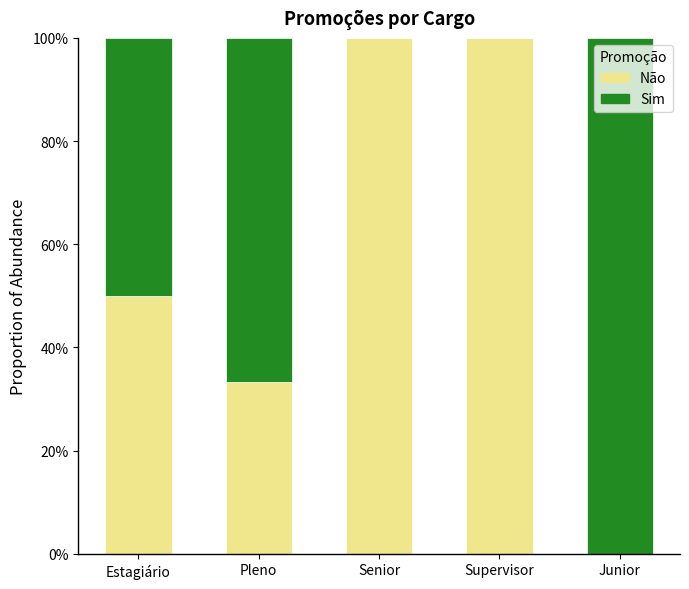

What is the difference between the second highest and second lowest values in the Sim series?

0.7